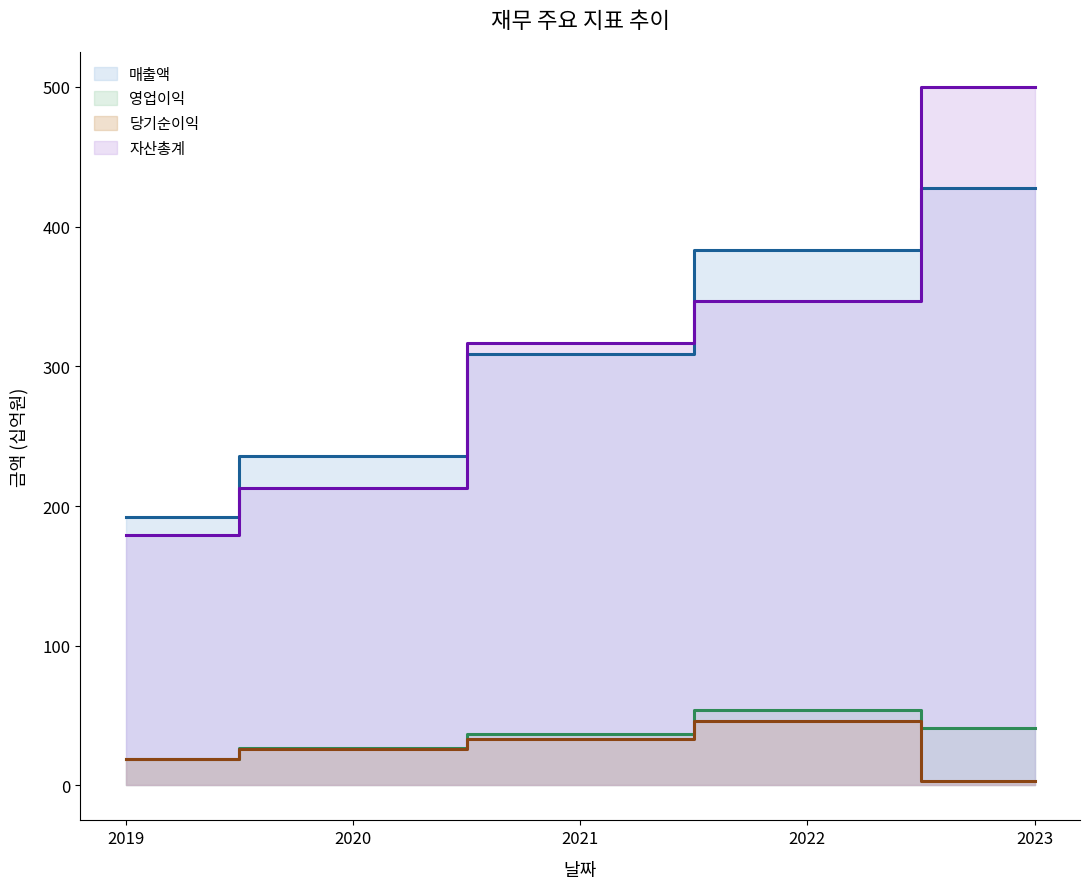

True or false: 자산총계 and 영업이익 intersect in this chart.

False